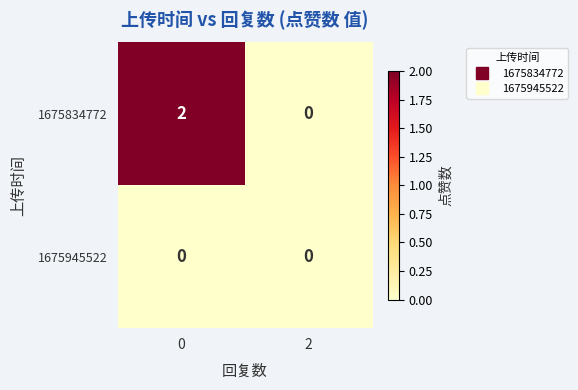

What is the greatest value displayed?

2